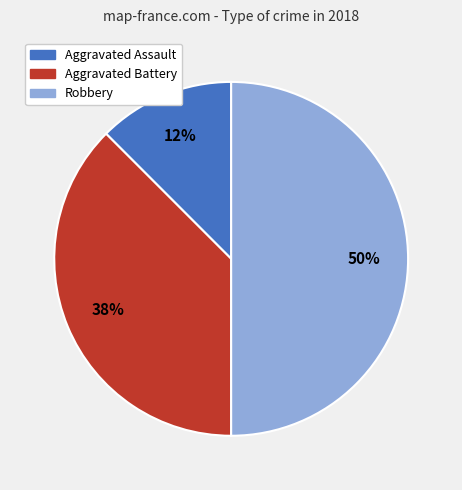

What is the largest slice in the pie chart?

Robbery